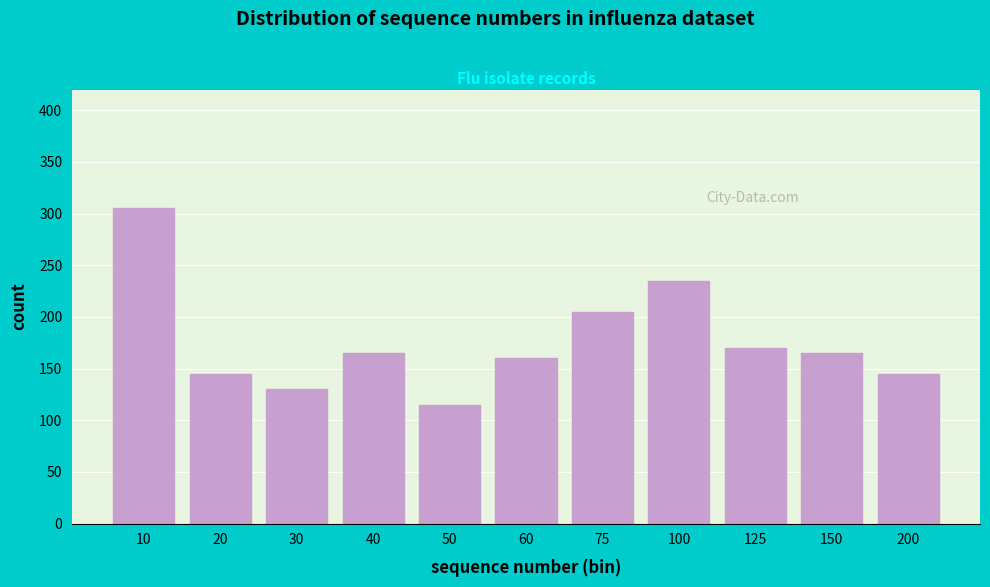

Reading right to left, what are all the values shown in this chart?

145	165	170	235	205	160	115	165	130	145	305